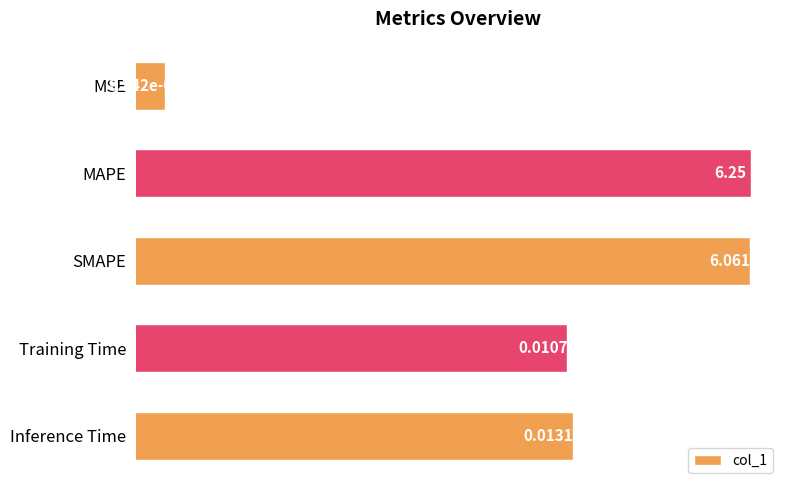

Reading left to right, what are all the values shown in this chart?

0.0	6.3	6.1	0.0	0.0